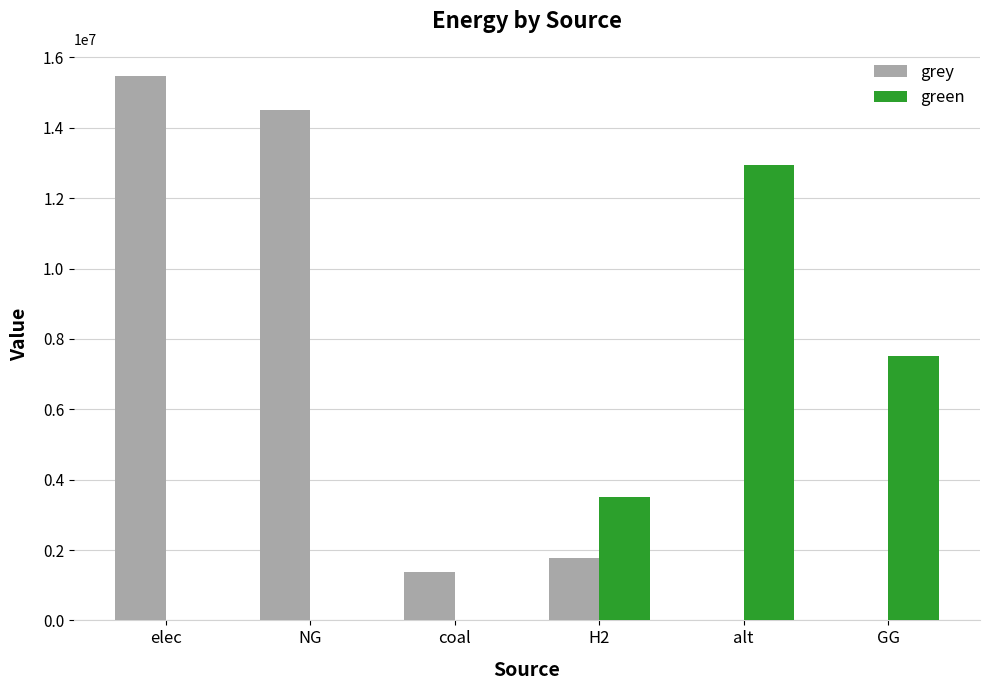

Which series changed the most between coal and H2?

green